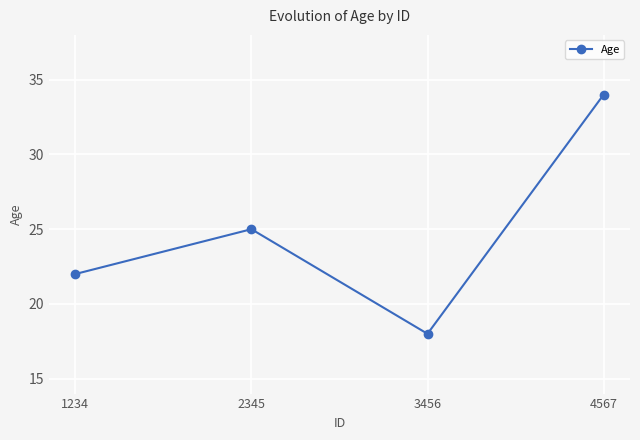

At which category does the data reach its first local valley?

3456